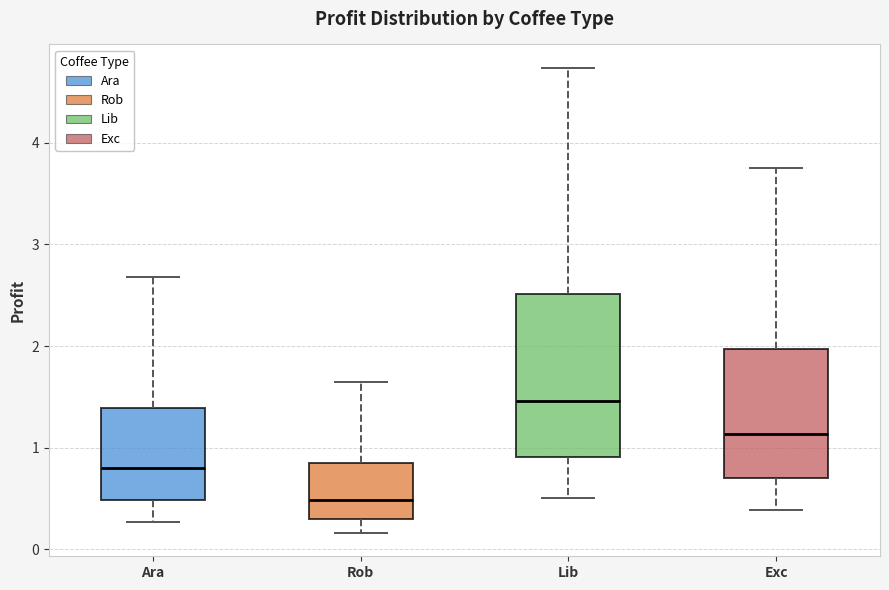

Where is the upper edge of the box for Exc on the y-axis? The values are not printed on the chart, so give them approximately, as read against the axis.

2.0